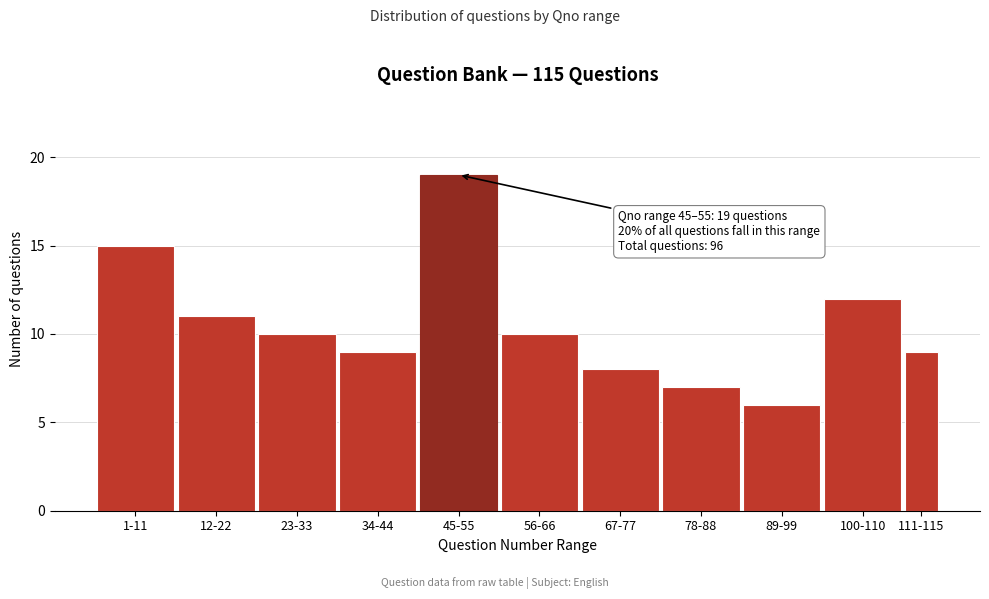

Reading left to right, list all the values displayed in this chart.

1-11=15	12-22=11	23-33=10	34-44=9	45-55=19	56-66=10	67-77=8	78-88=7	89-99=6	100-110=12	111-115=9